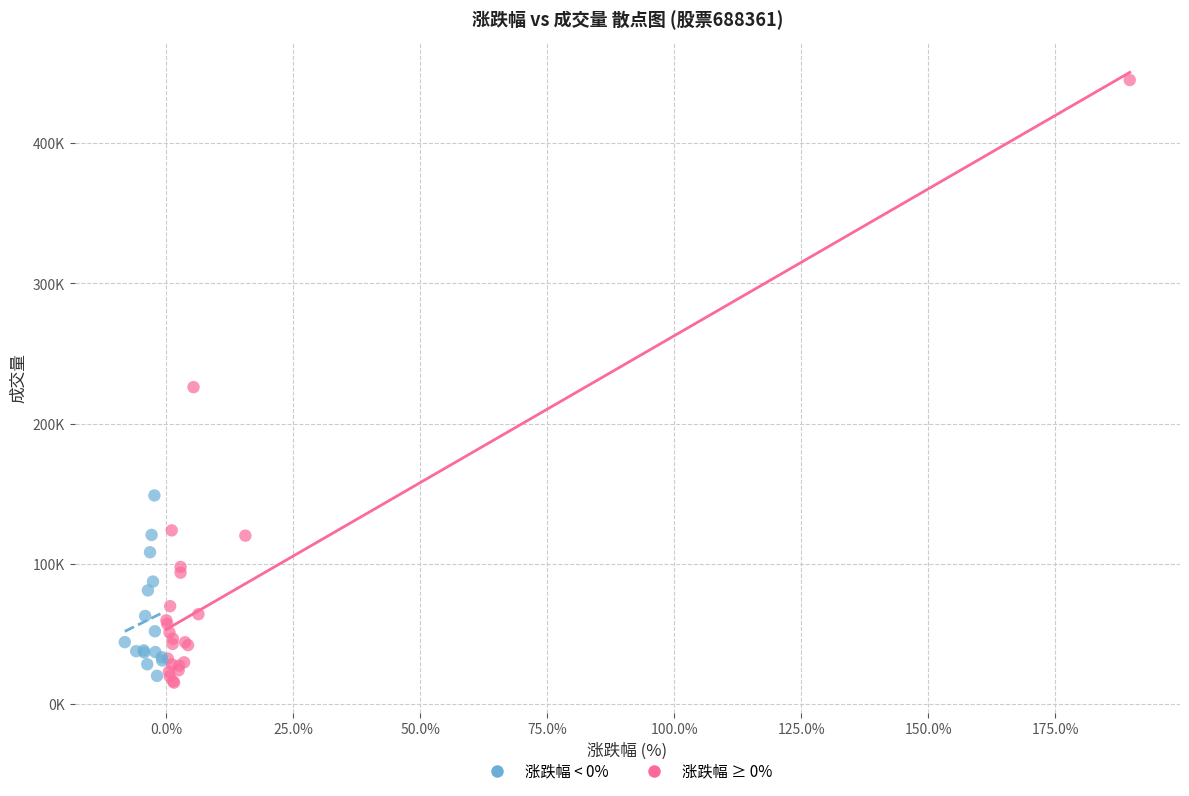

Which series reaches the maximum Y coordinate?

涨跌幅 ≥ 0%